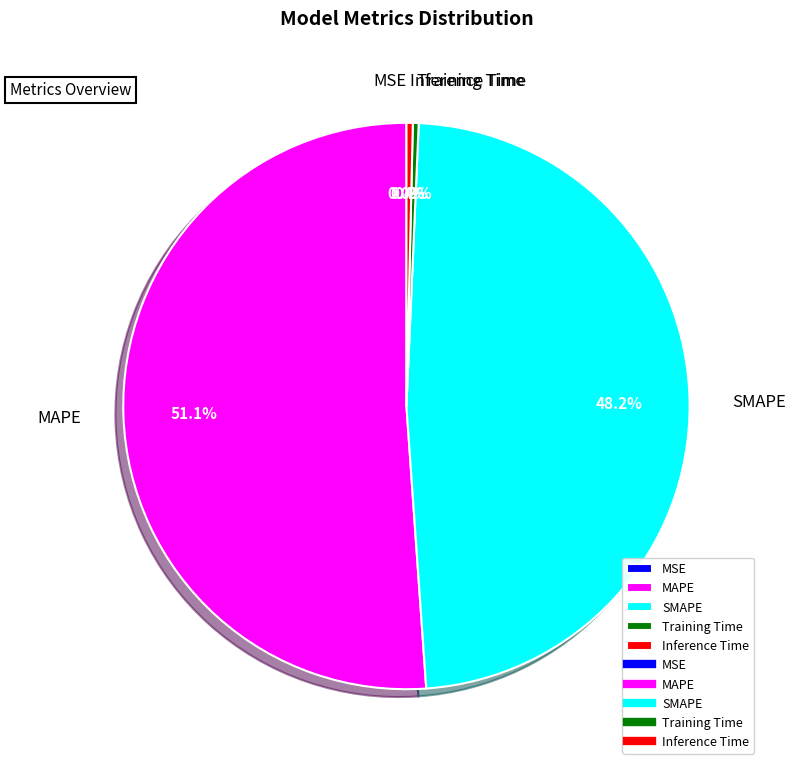

What is the change in value from SMAPE to Inference Time?

-11.3